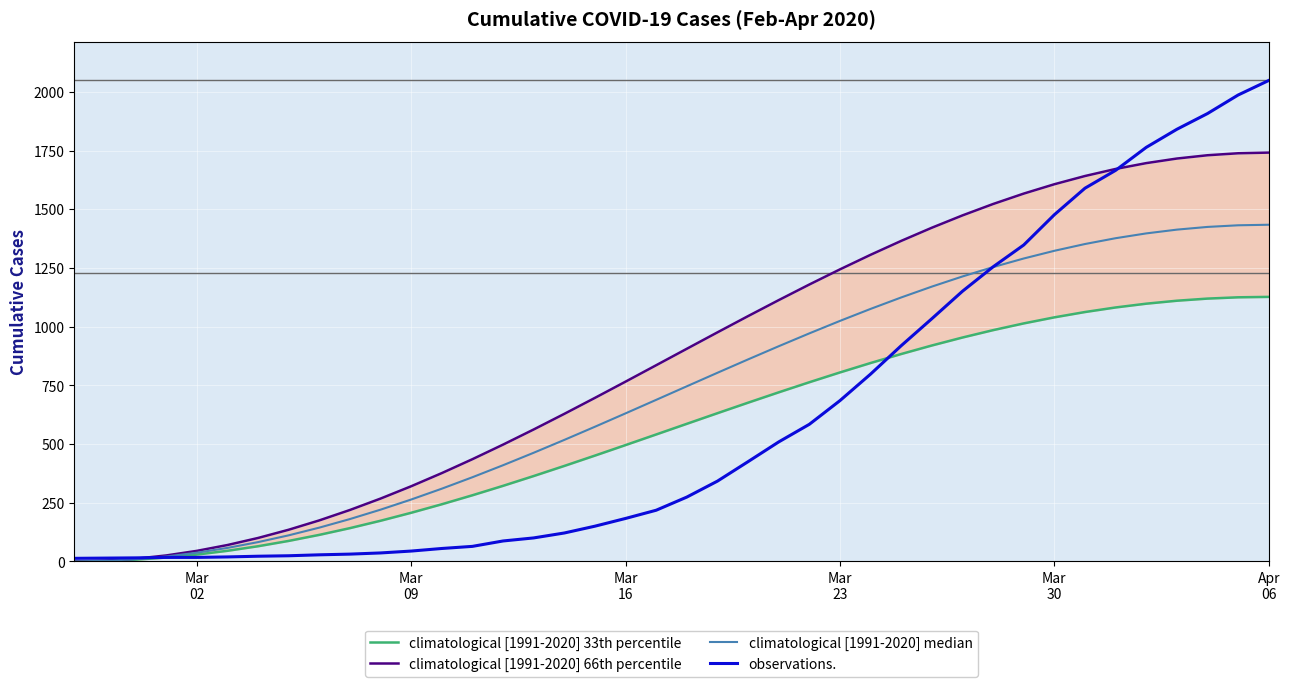

What is the highest value of the climatological [1991-2020] median series?

1434.3